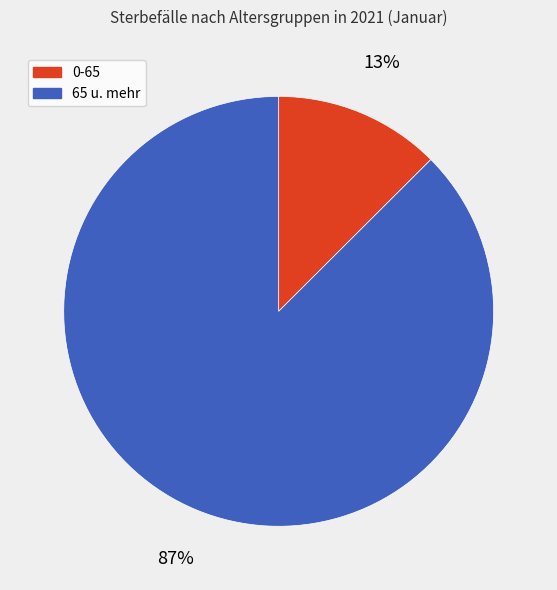

True or false: 0-65 accounts for 26% of the total.

False